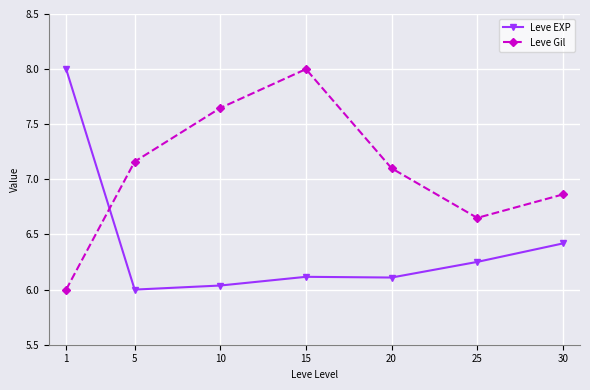

At 15, list the series in order from smallest to largest.

Leve EXP, Leve Gil